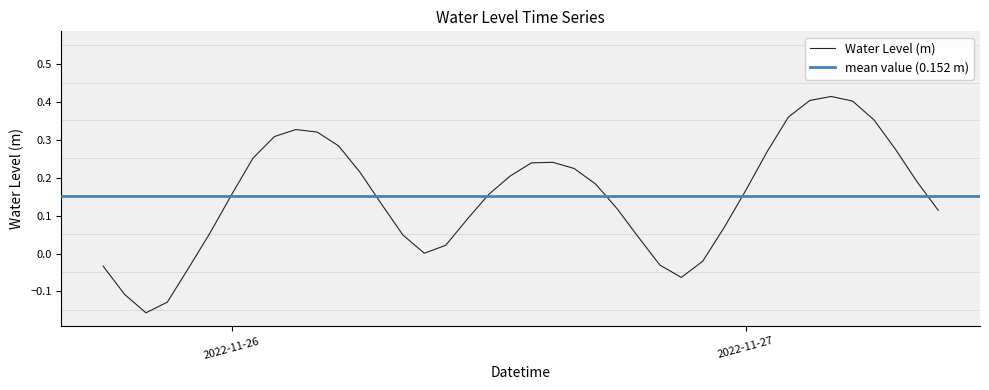

Where does the data first go above 0?

2022-11-25 23:00:00